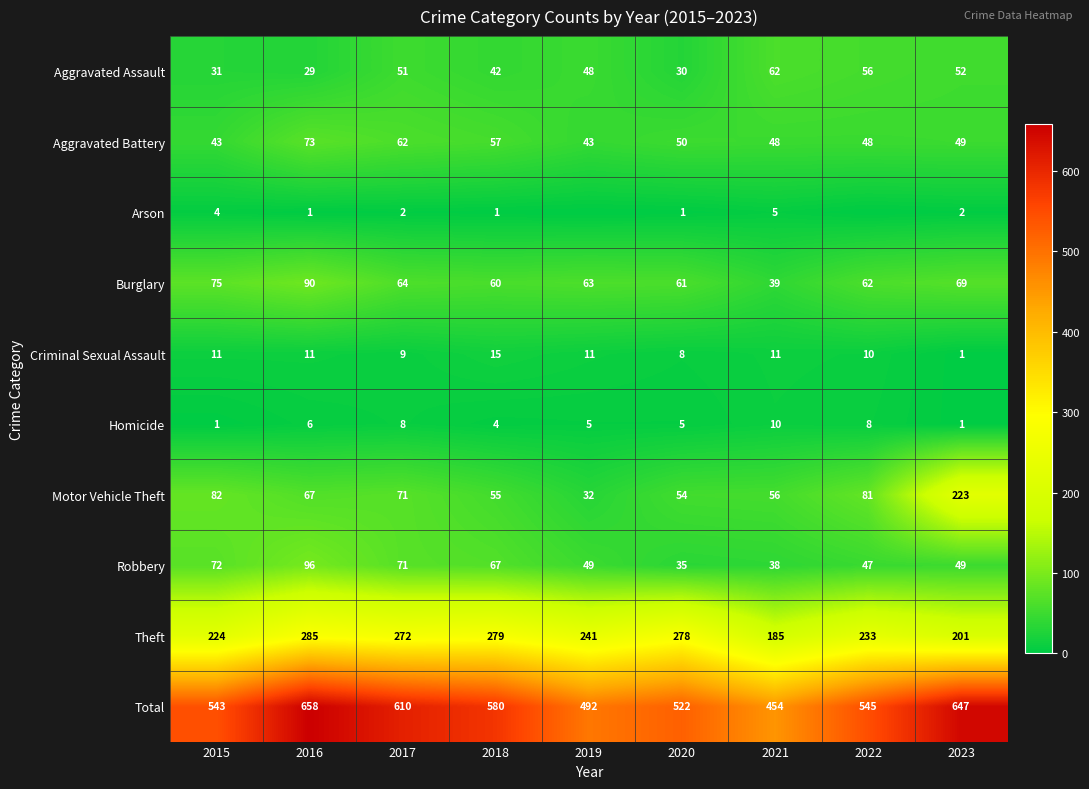

The value of Homicide at 2019 is 5. True or false?

True